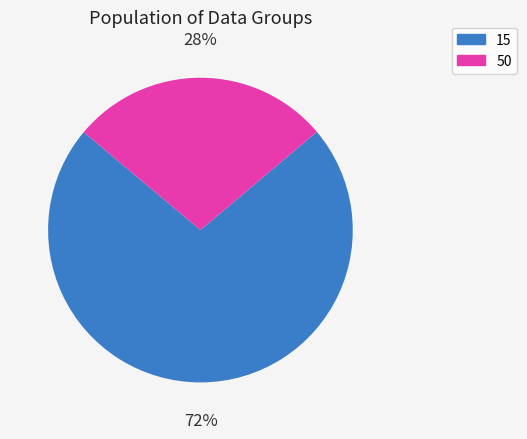

To the nearest percent, what is the average slice percentage?

50%